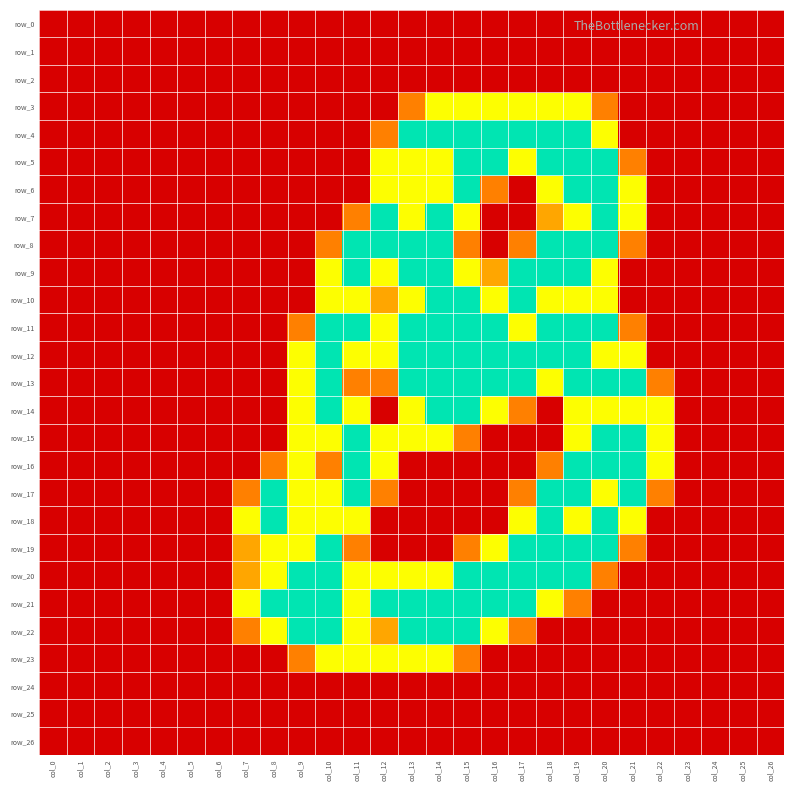

What is the average value of the row_9 series?

0.7